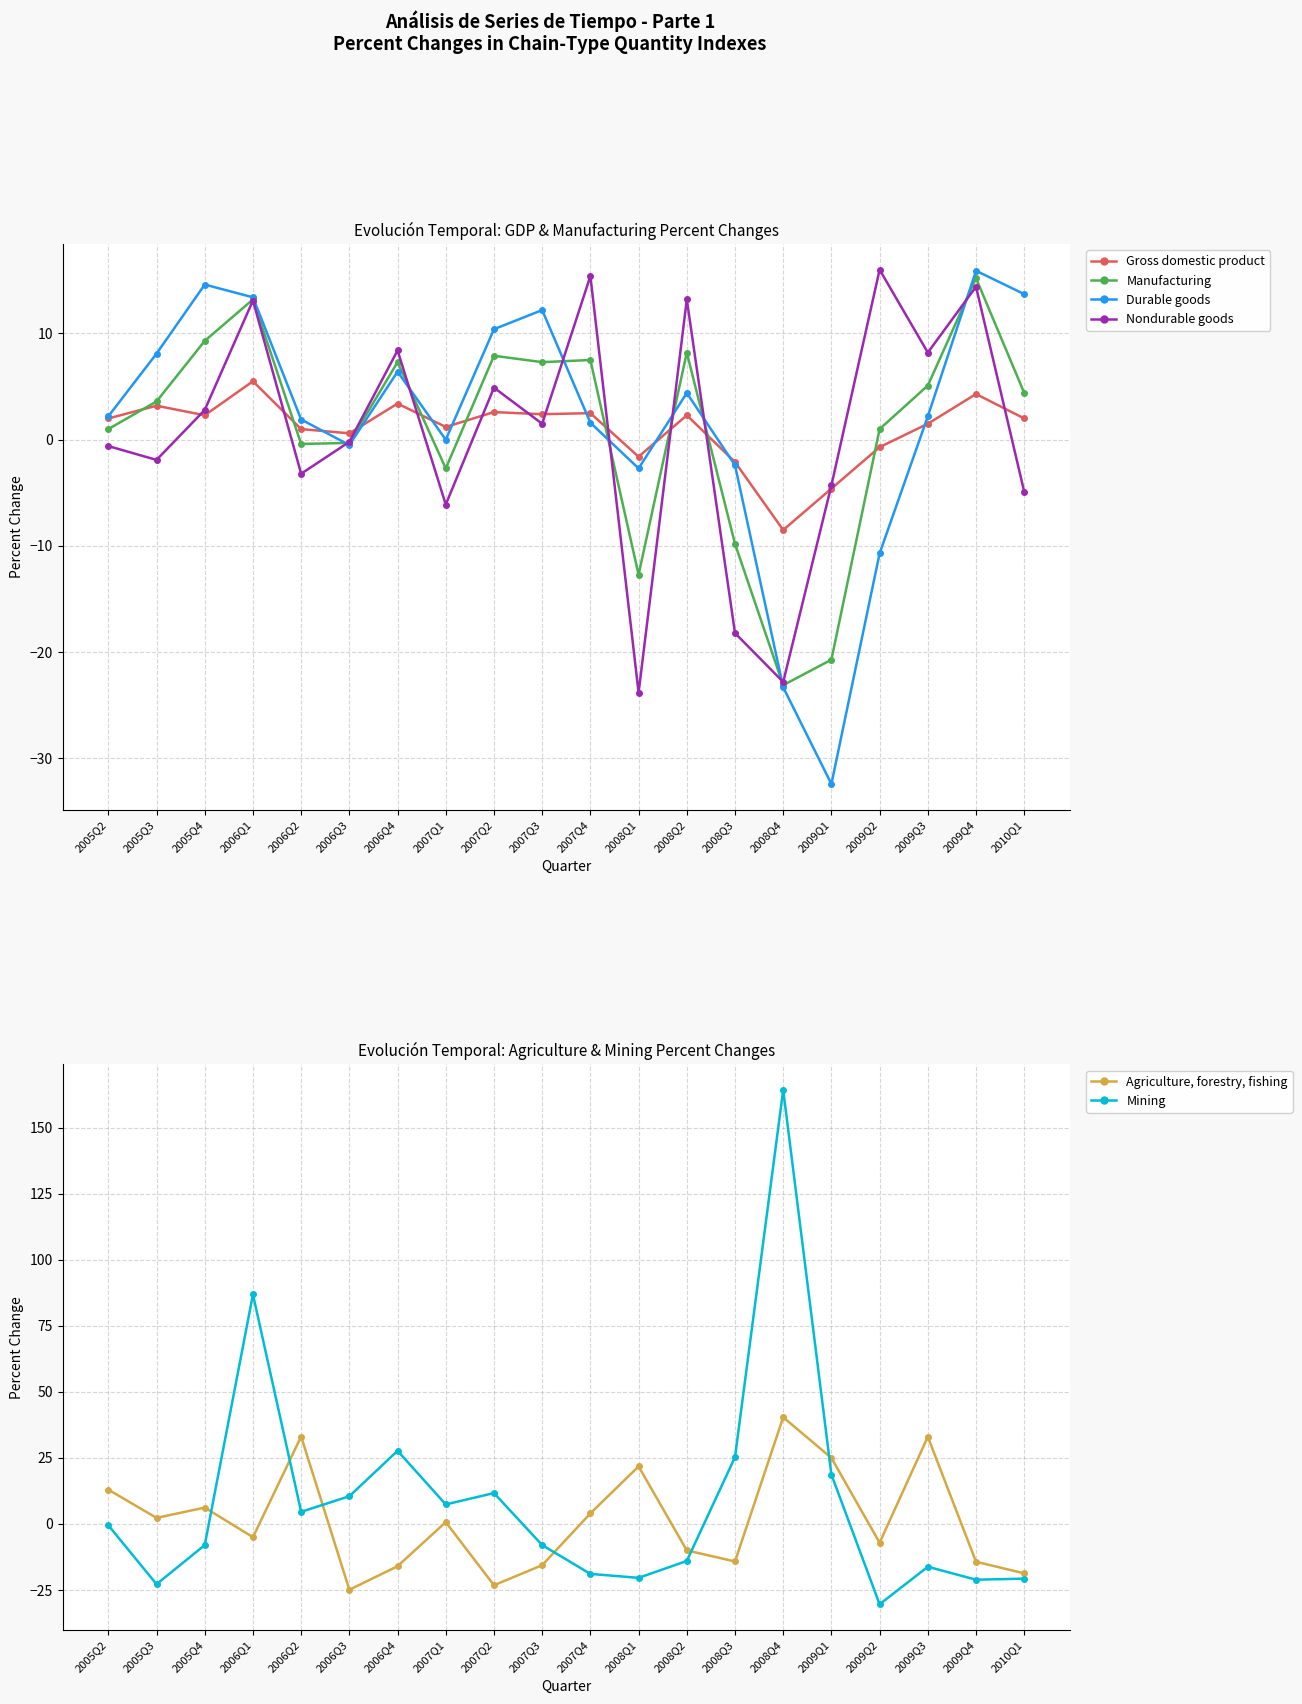

At which label is Mining closest to 66?

2006Q1